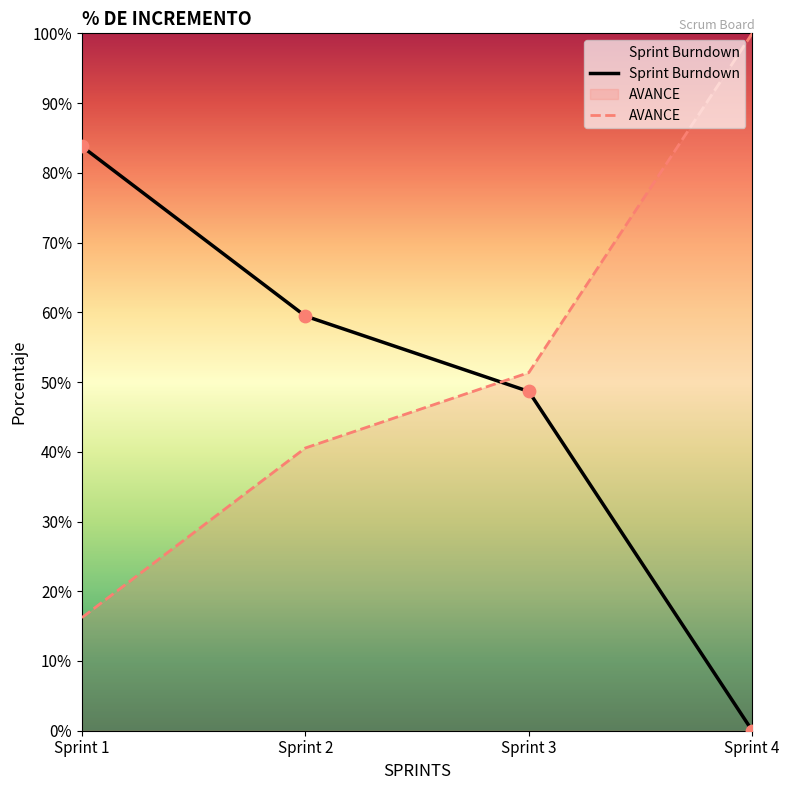

Which series has the largest Y range (max minus min)?

Sprint Burndown